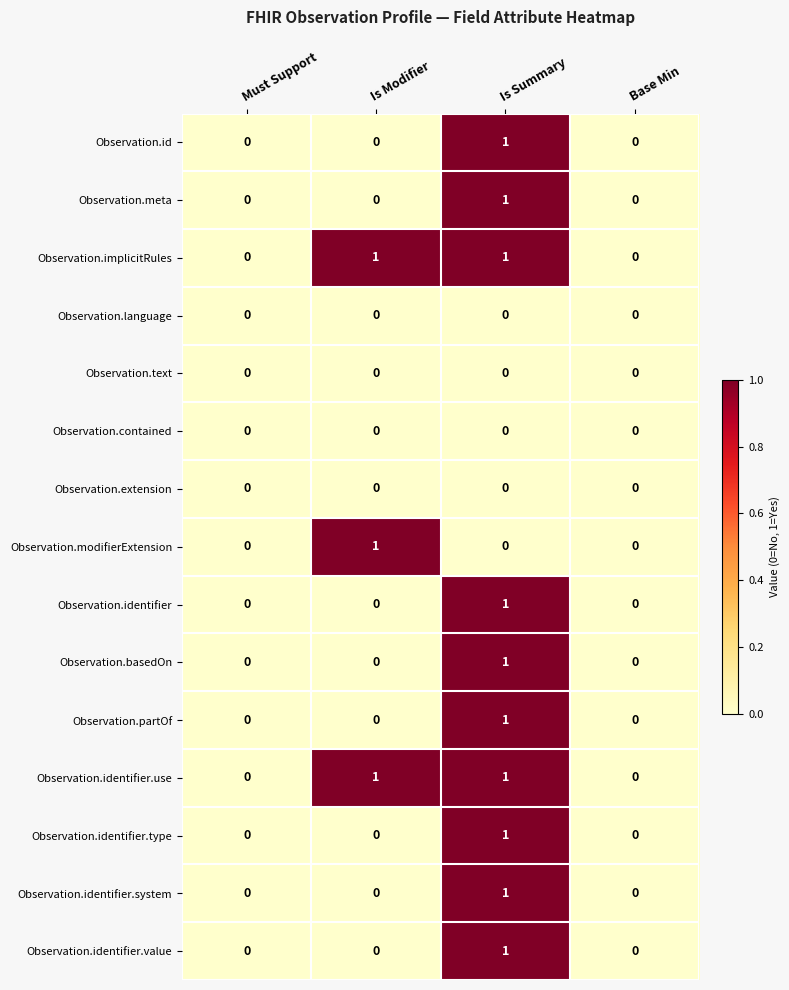

True or false: Observation.basedOn has a value of 0 at Is Modifier.

True